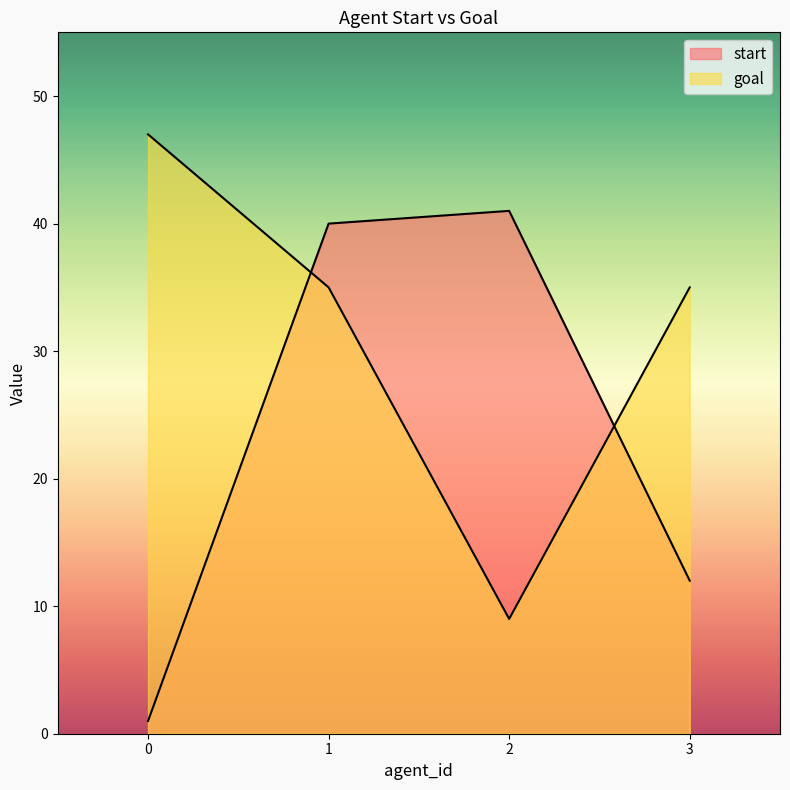

The value of goal at 1 is 35. True or false?

True